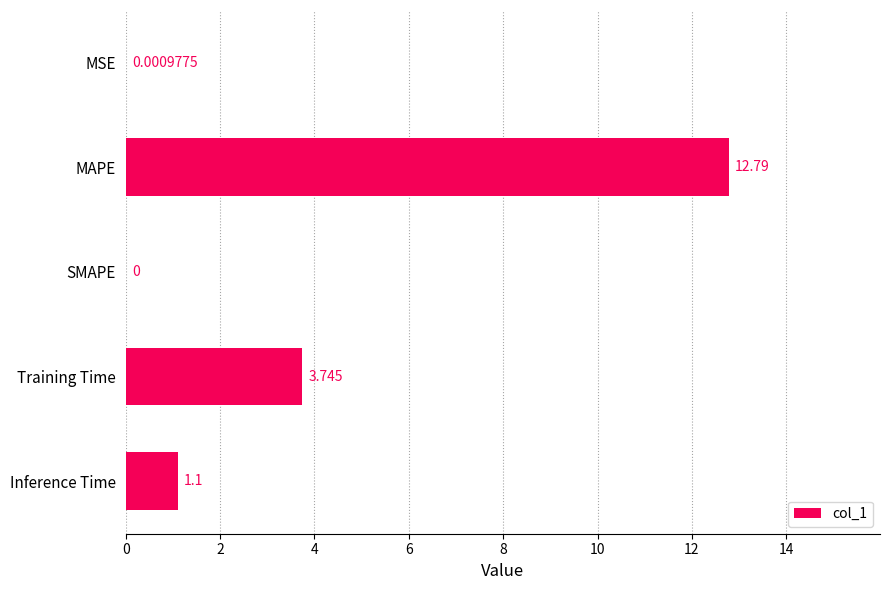

Where is the data nearest to the value 6?

Training Time